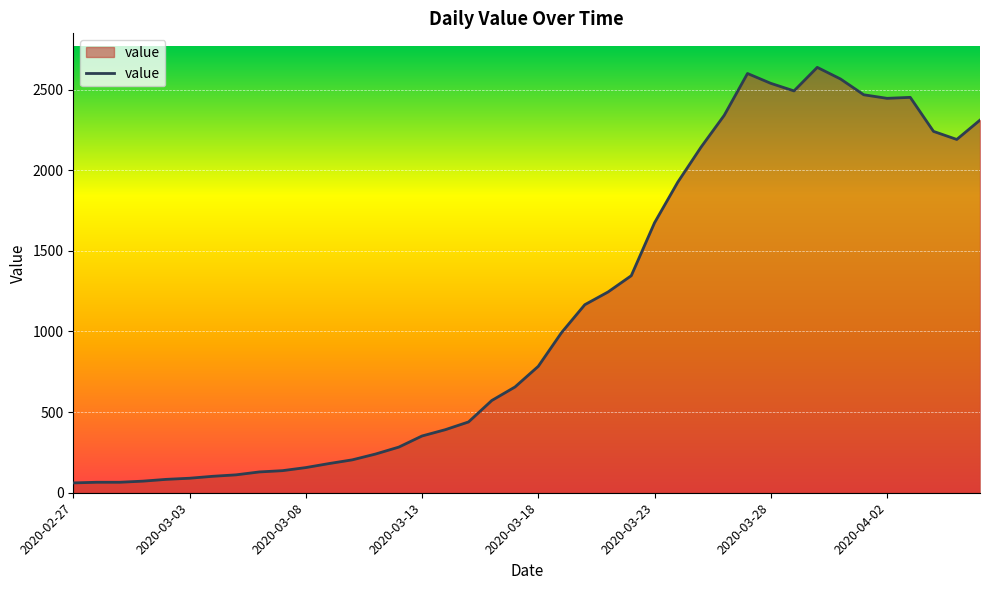

What is the difference between the maximum and minimum values?

2577